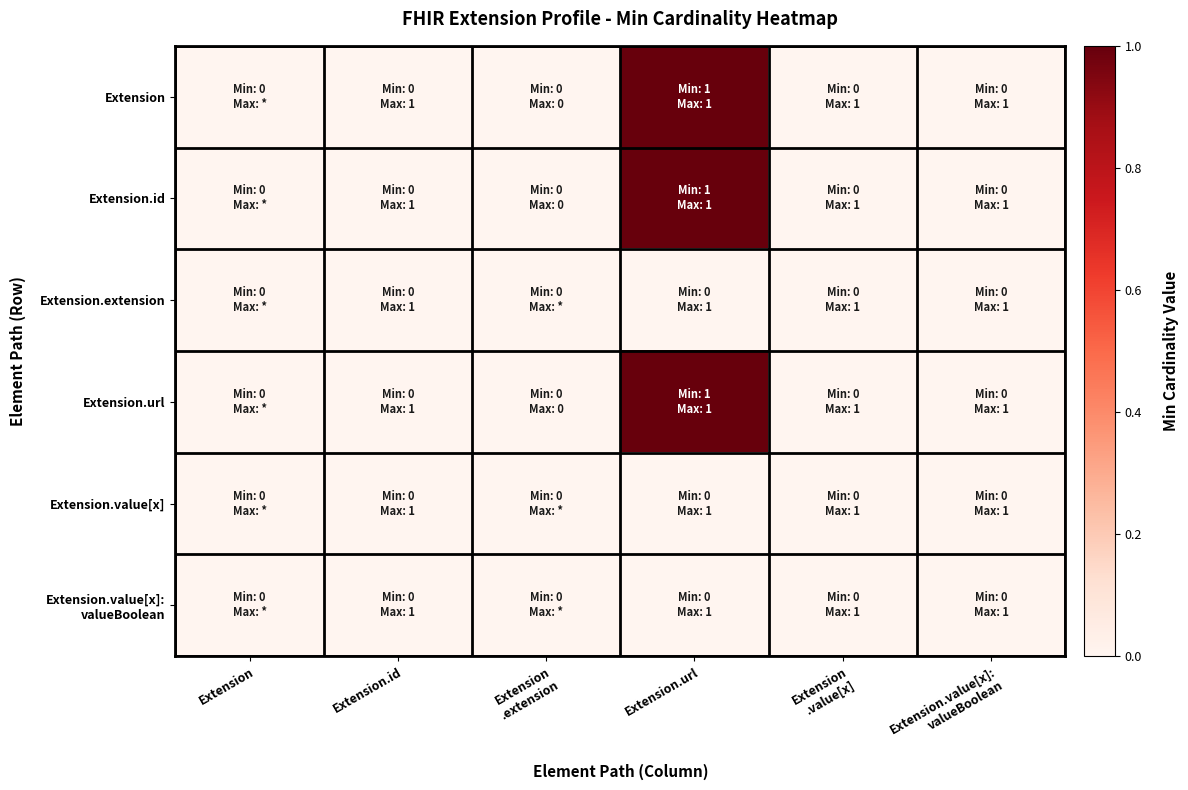

How many categories are shown in the chart?

6